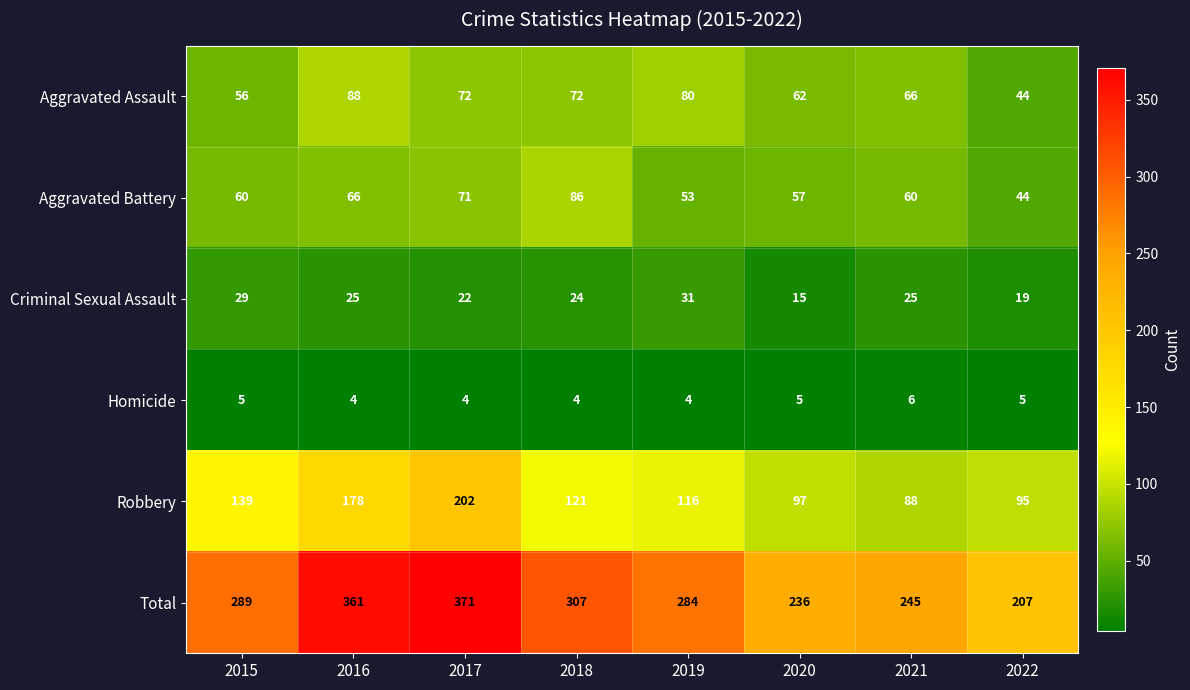

How many data points in Total are less than 289?

4